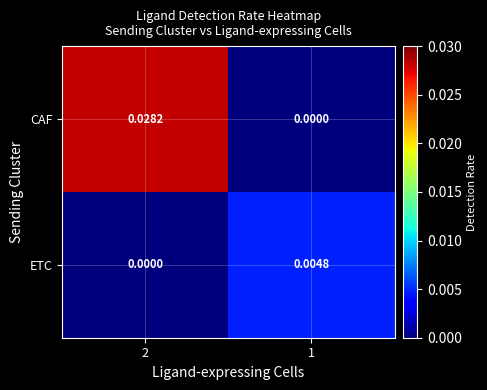

List the series in order of their overall mean, lowest first.

ETC, CAF